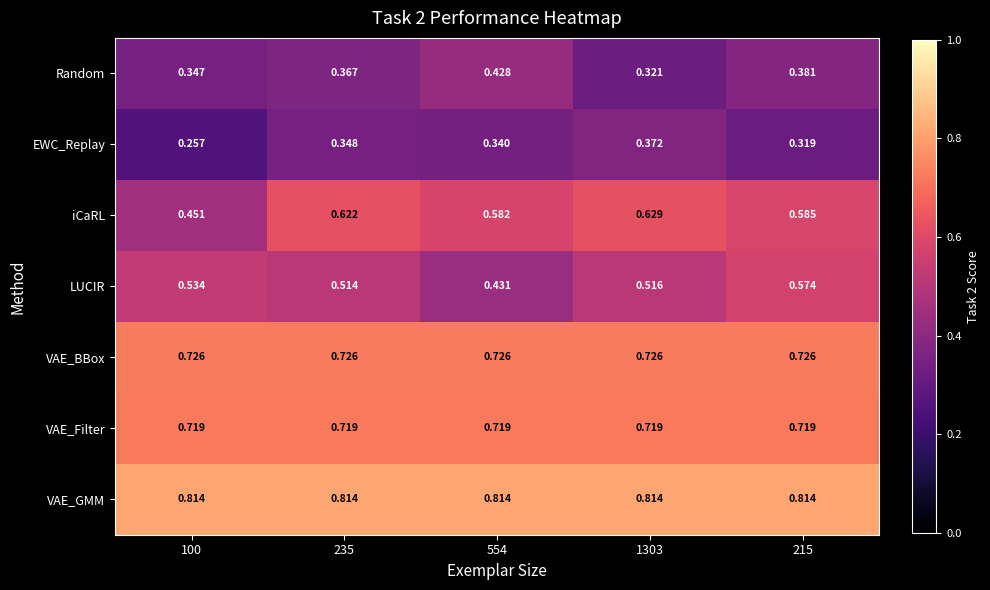

Is the value of VAE_Filter at 1303 greater than the value of EWC_Replay at 554?

Yes